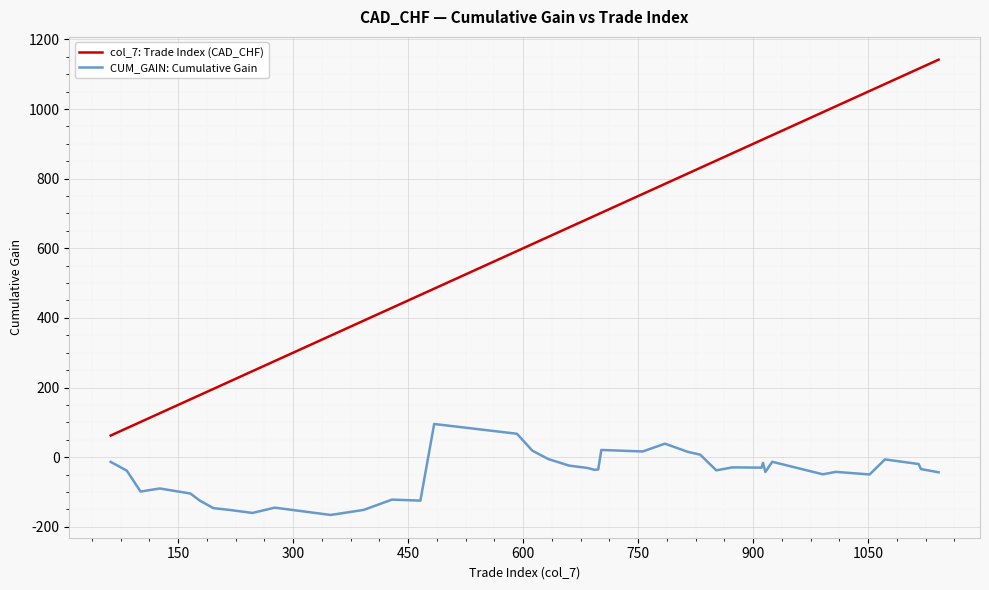

Does the chart display data point markers on the line(s)?

No